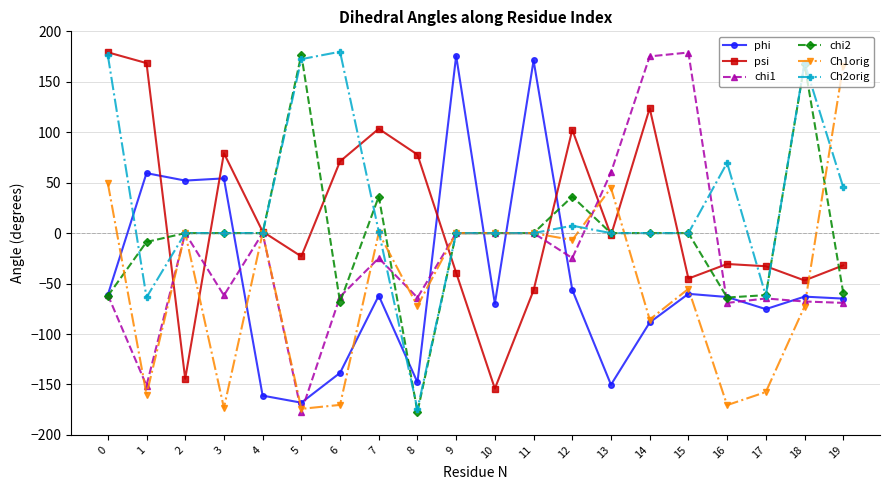

Is it true that Ch1orig equals -73.4 at 6?

False